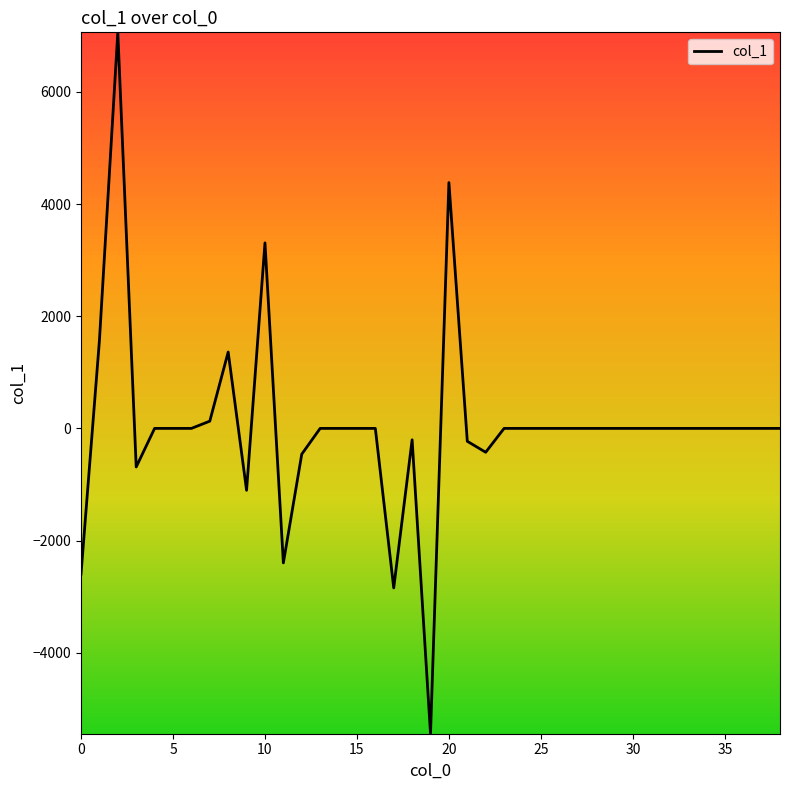

What is the minimum value shown in the chart?

-5442.5